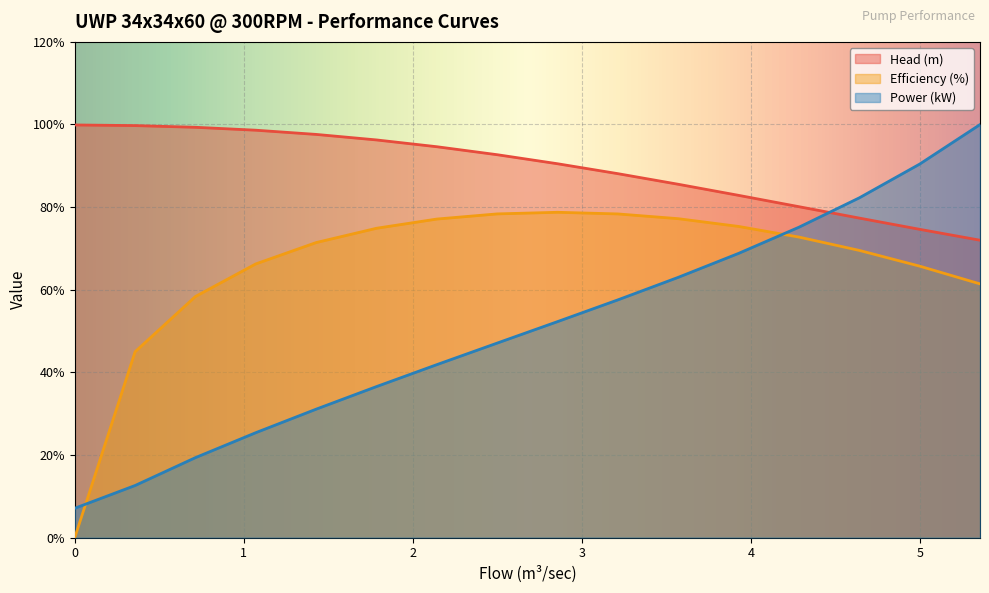

The value of Power (kW) at 4.999056026728177 is 90.4. True or false?

True